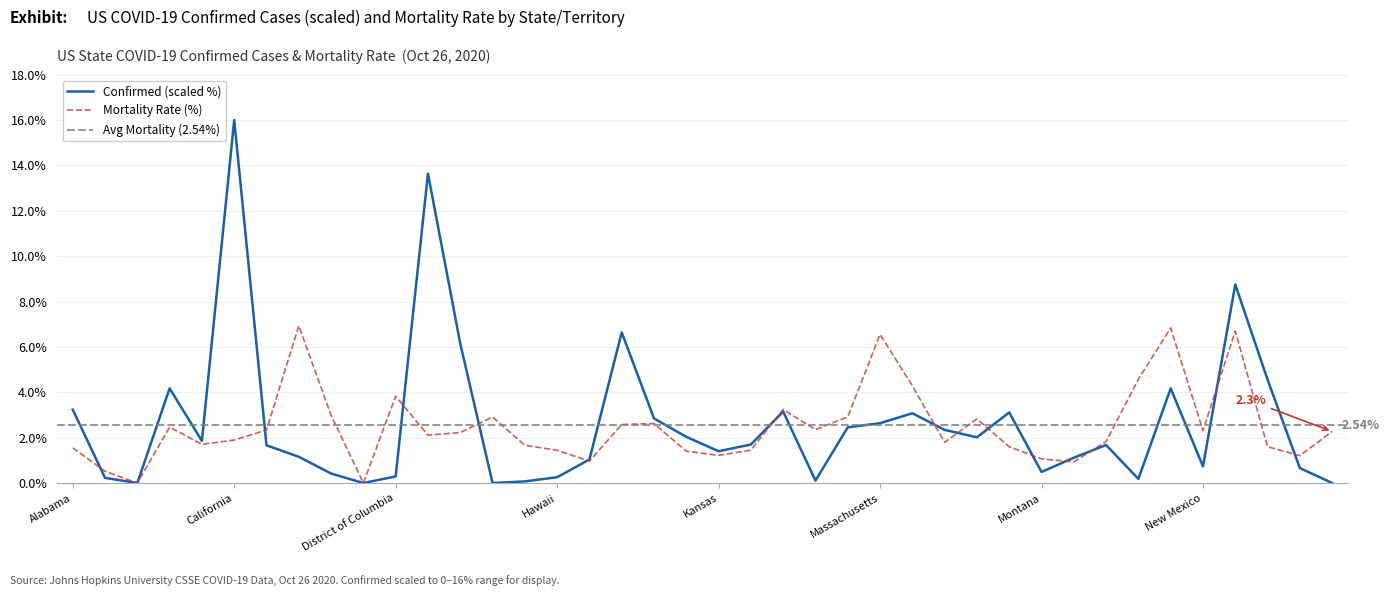

What is the difference between the second highest and minimum values in the Mortality_Rate series?

6.8